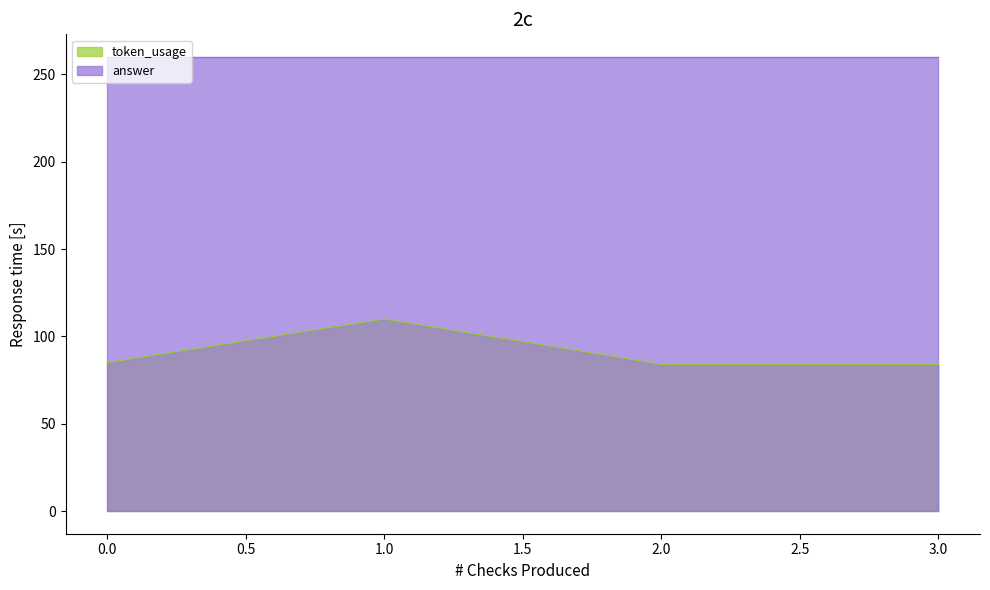

What is the value of the 3rd point from the left?

84